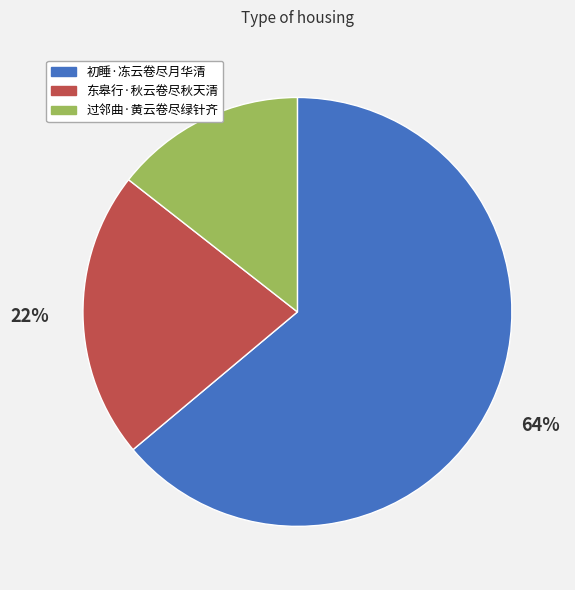

True or false: 东皋行·秋云卷尽秋天清 accounts for 22% of the total.

True